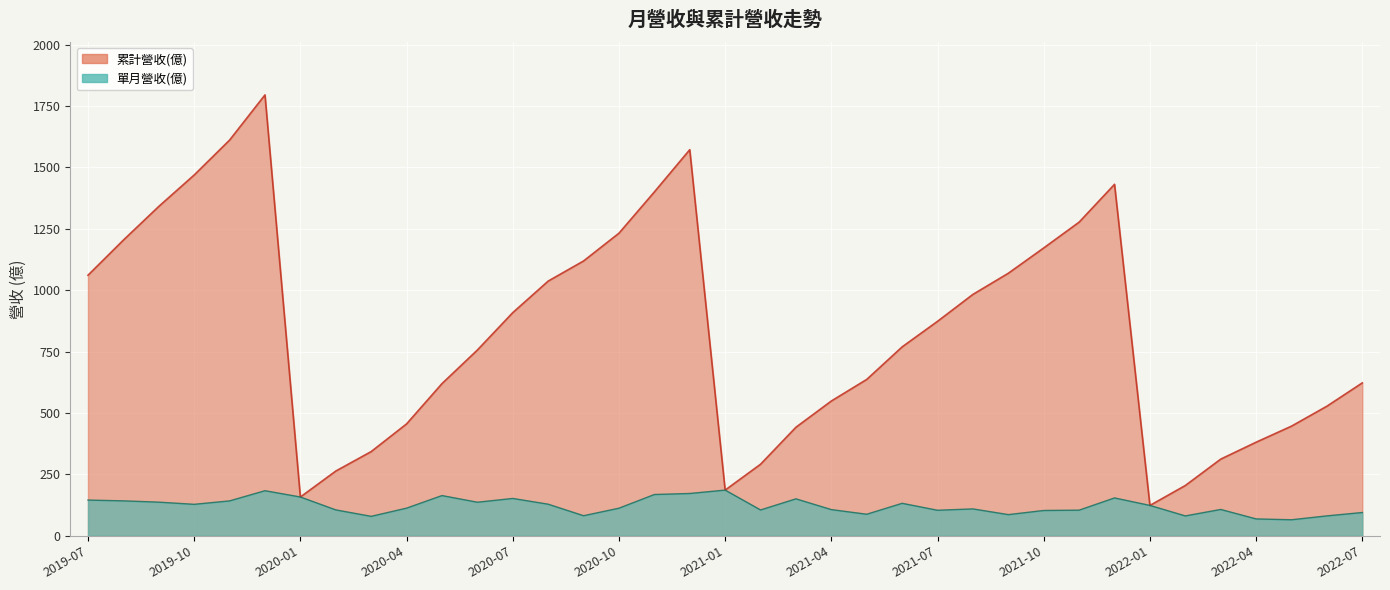

True or false: 累計營收(億) has more than 1 interior local peaks.

True